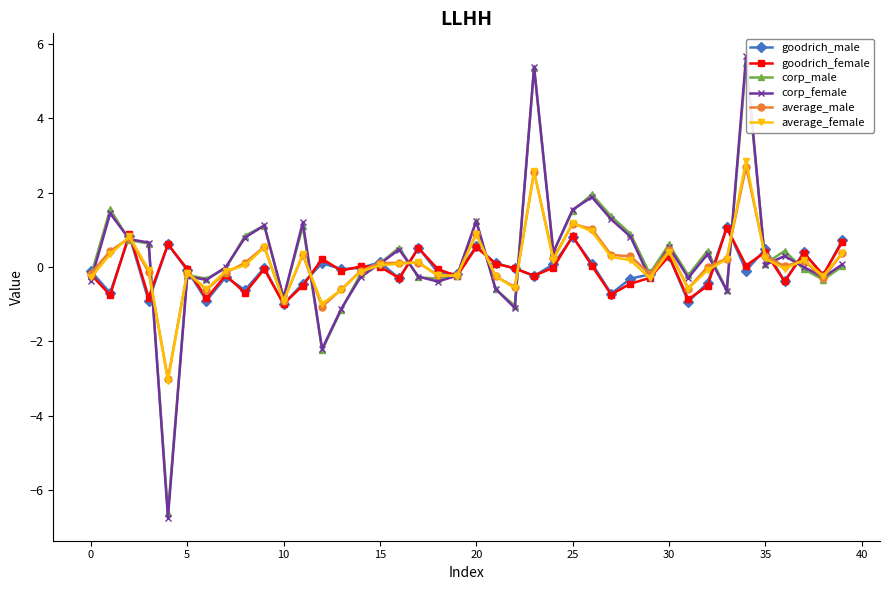

Reading left to right, extract all data points from this chart.

goodrich_male: -0.1	-0.7	0.8	-0.9	0.6	-0.1	-0.9	-0.3	-0.6	-0.0	-1.0	-0.4	0.1	-0.1	-0.0	0.1	-0.3	0.5	-0.1	-0.2	0.6	0.1	-0.0	-0.2	0.1	0.8	0.1	-0.7	-0.3	-0.2	0.3	-0.9	-0.4	1.1	-0.1	0.5	-0.4	0.4	-0.2	0.7
goodrich_female: -0.2	-0.8	0.9	-0.8	0.6	-0.0	-0.8	-0.2	-0.7	-0.1	-1.0	-0.5	0.2	-0.1	0.0	0.0	-0.3	0.5	-0.1	-0.2	0.5	0.1	-0.0	-0.2	-0.0	0.8	0.0	-0.7	-0.4	-0.3	0.3	-0.9	-0.5	1.1	0.0	0.4	-0.4	0.4	-0.2	0.7
corp_male: -0.2	1.5	0.7	0.6	-6.6	-0.2	-0.3	-0.0	0.8	1.1	-0.8	1.1	-2.2	-1.1	-0.2	0.1	0.5	-0.3	-0.3	-0.3	1.2	-0.6	-1.0	5.3	0.4	1.5	1.9	1.4	0.9	-0.2	0.6	-0.2	0.4	-0.6	5.5	0.1	0.4	-0.1	-0.3	0.0
corp_female: -0.4	1.4	0.7	0.7	-6.7	-0.2	-0.3	-0.0	0.8	1.1	-0.8	1.2	-2.2	-1.1	-0.3	0.1	0.5	-0.3	-0.4	-0.2	1.2	-0.6	-1.1	5.4	0.4	1.5	1.9	1.3	0.8	-0.3	0.5	-0.3	0.3	-0.6	5.7	0.1	0.3	-0.0	-0.3	0.1
average_male: -0.2	0.4	0.8	-0.1	-3.0	-0.2	-0.6	-0.2	0.1	0.5	-0.9	0.3	-1.1	-0.6	-0.1	0.1	0.1	0.1	-0.2	-0.2	0.9	-0.3	-0.5	2.6	0.2	1.2	1.0	0.3	0.3	-0.2	0.4	-0.6	0.0	0.2	2.7	0.3	0.0	0.2	-0.3	0.4
average_female: -0.3	0.3	0.8	-0.1	-3.1	-0.1	-0.6	-0.1	0.0	0.5	-0.9	0.3	-1.0	-0.6	-0.1	0.0	0.1	0.1	-0.2	-0.2	0.9	-0.2	-0.6	2.6	0.2	1.2	1.0	0.3	0.2	-0.3	0.4	-0.6	-0.1	0.2	2.8	0.2	-0.0	0.2	-0.2	0.4